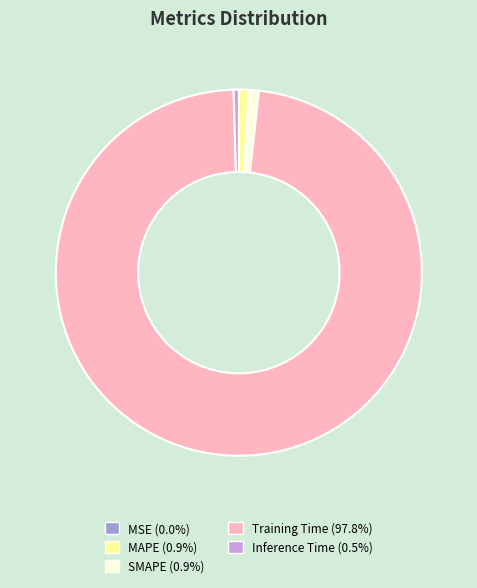

Does any single category account for the majority?

Yes